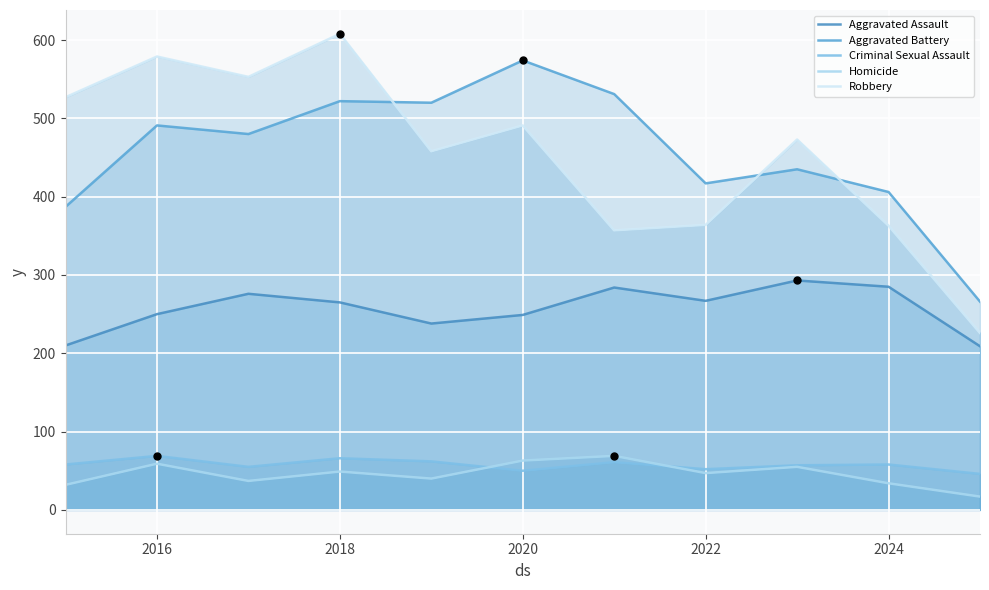

What are all the series names shown in the legend?

Aggravated Assault, Aggravated Battery, Criminal Sexual Assault, Homicide, Robbery